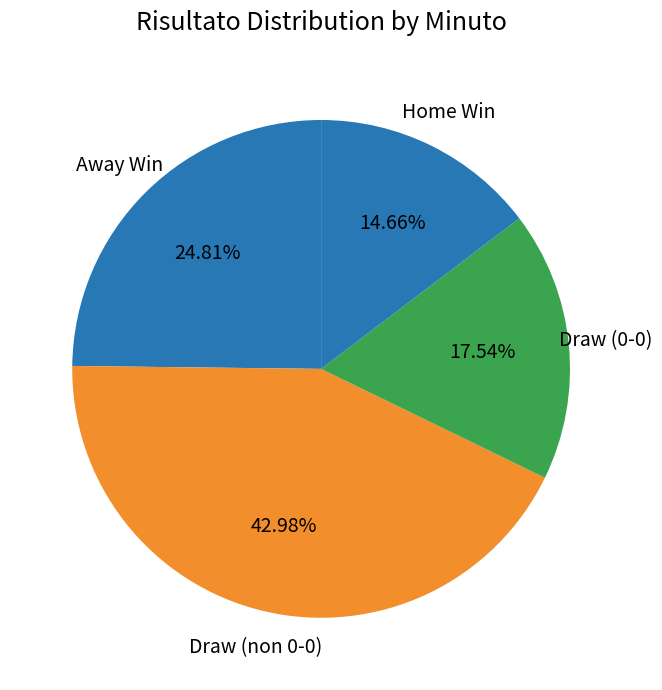

To the nearest percent, what is the difference between the largest and smallest slice percentages?

28%